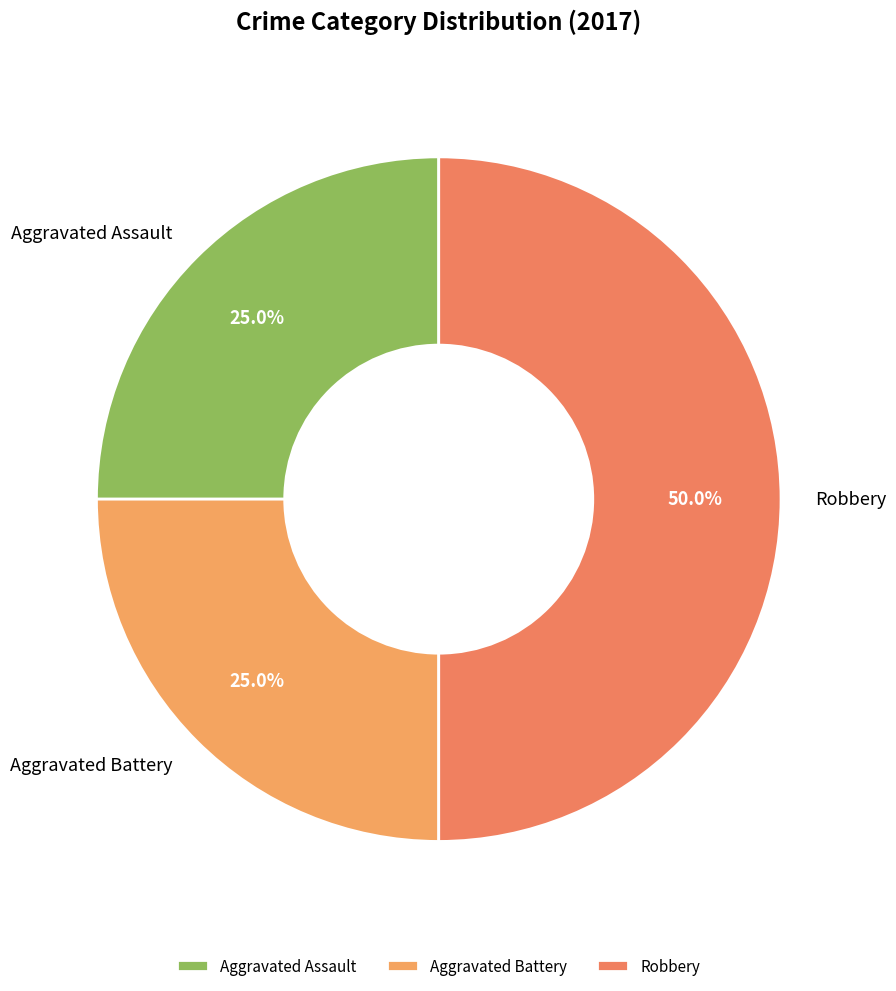

Which slice is the largest?

Robbery